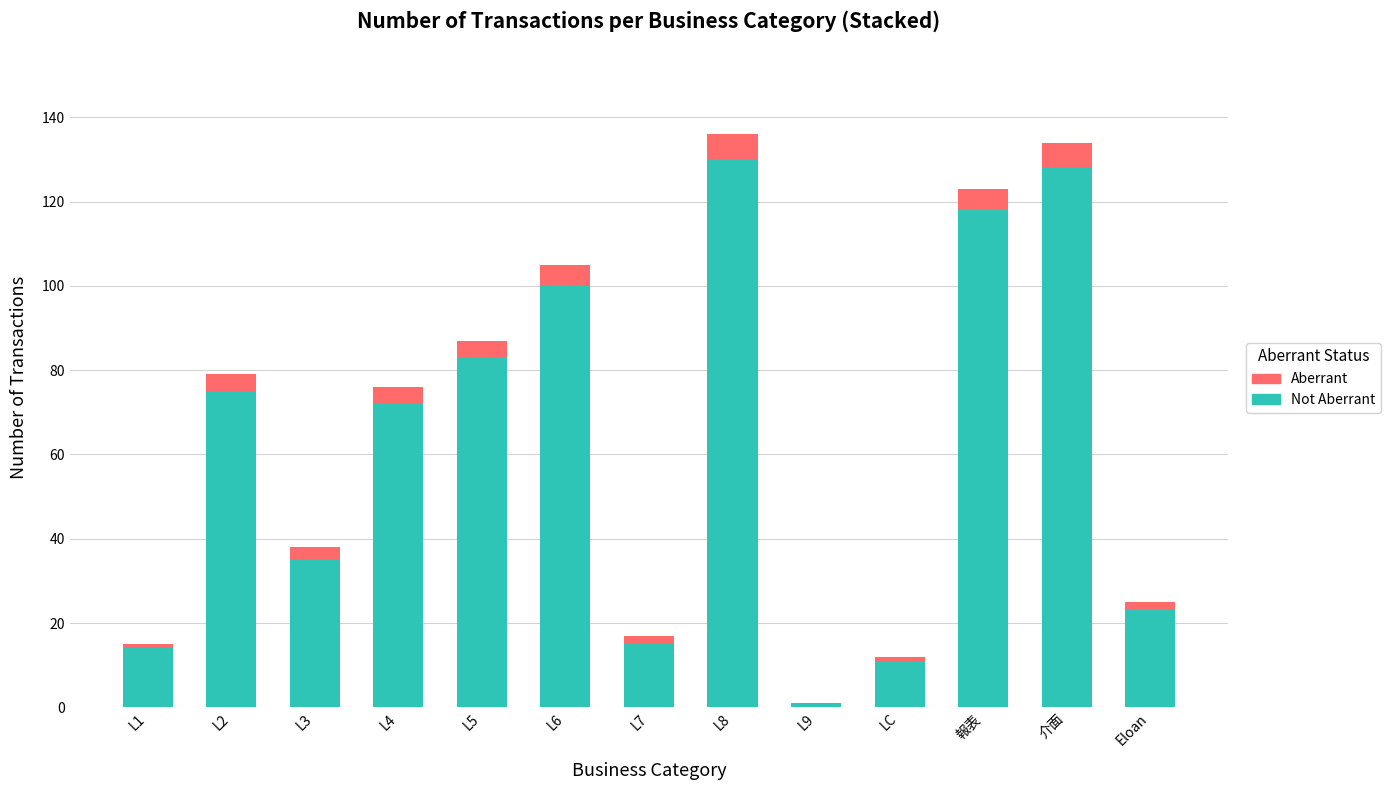

What are all the series names shown in the legend?

Aberrant, Not Aberrant